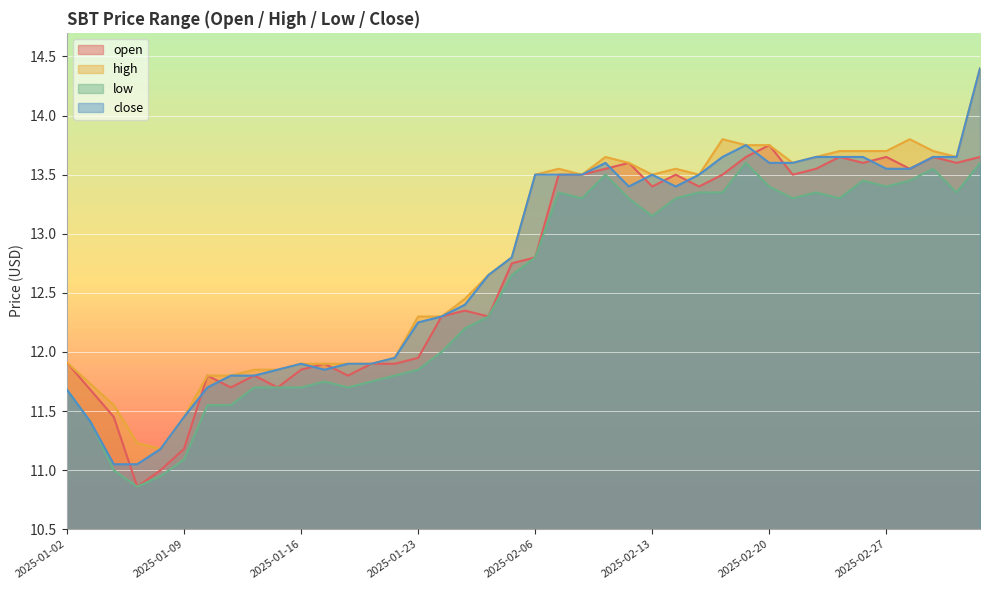

Rank the series by their average value, from lowest to highest.

low, open, close, high